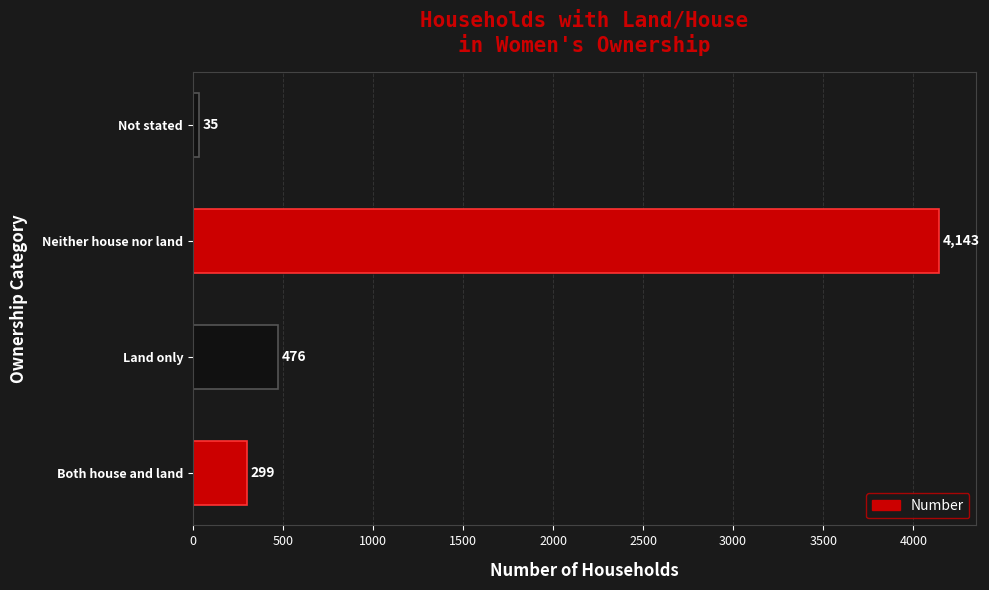

True or false: the data shows 1172 at Neither house nor land.

False